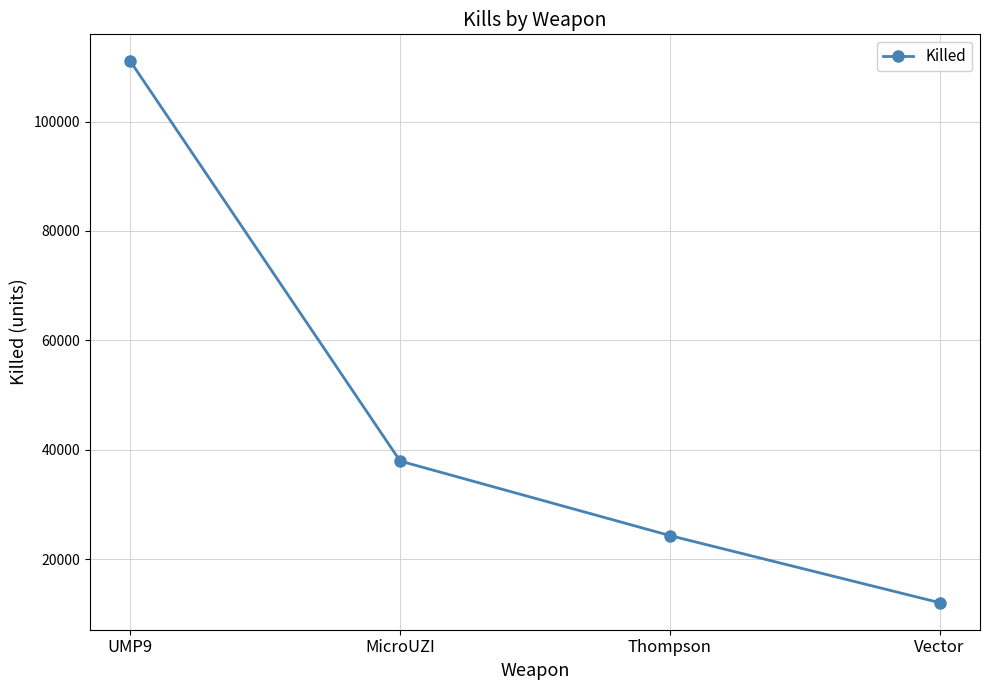

True or false: the data has more than 2 interior local peaks.

False